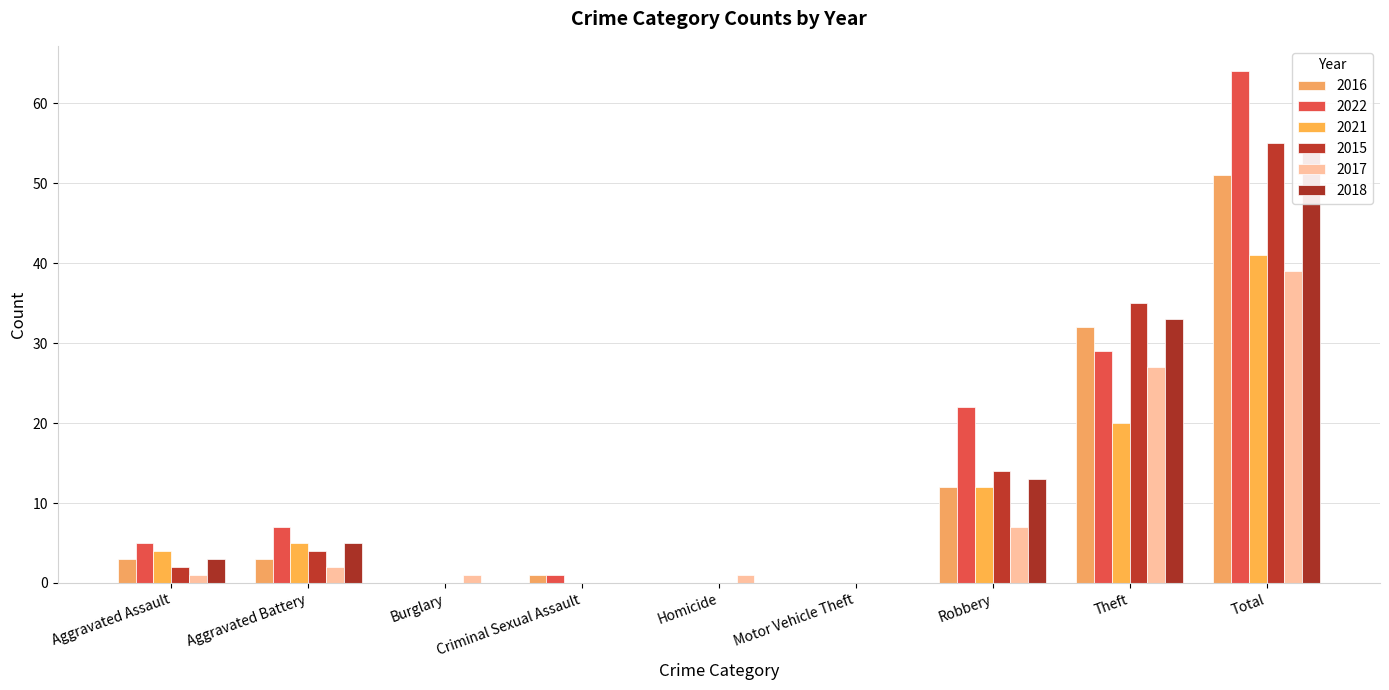

What is the label of the 5th bar from the left?

Homicide